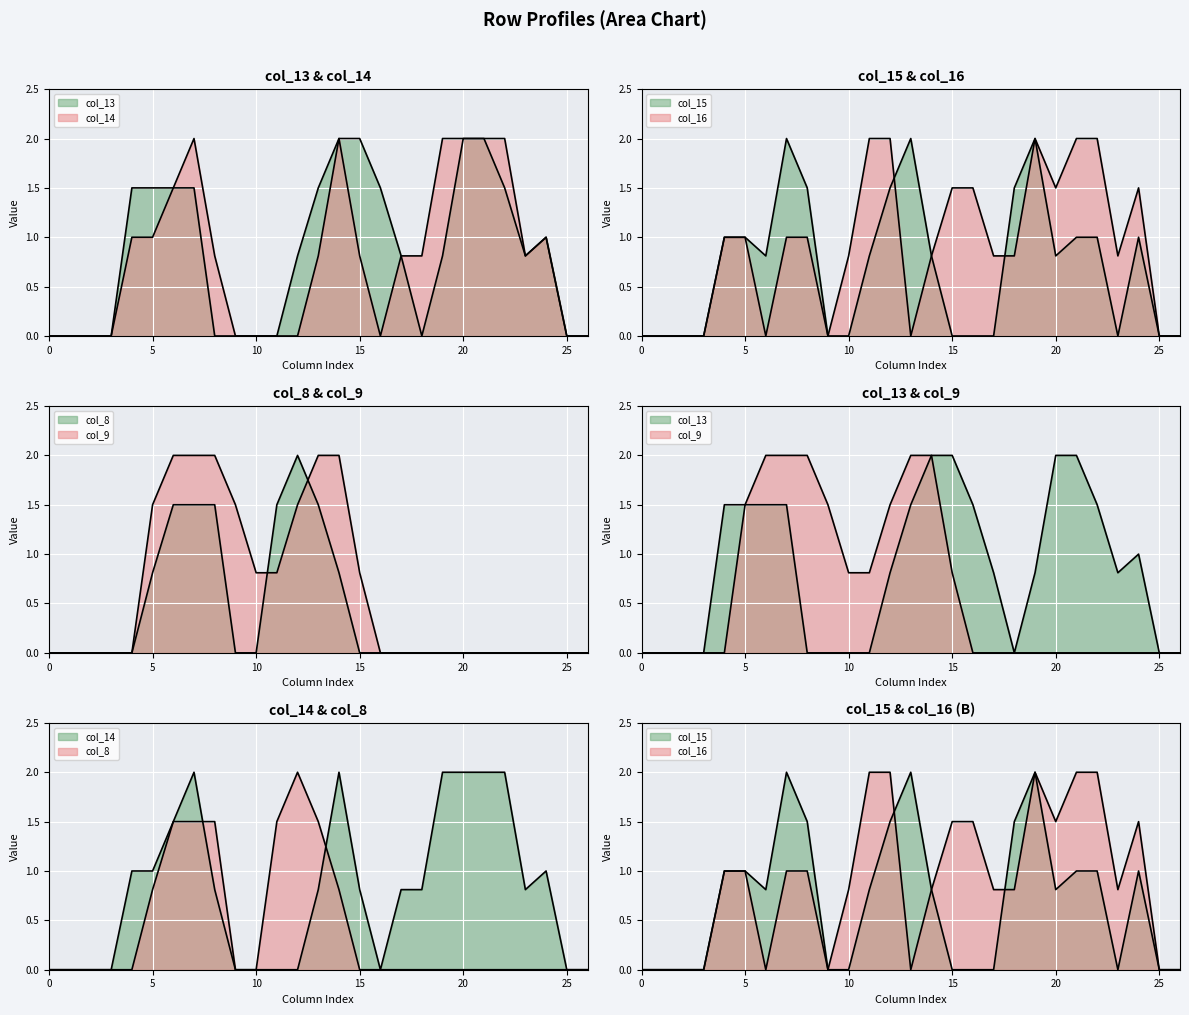

The col_14 series shows 0.0 at 0. True or false?

True